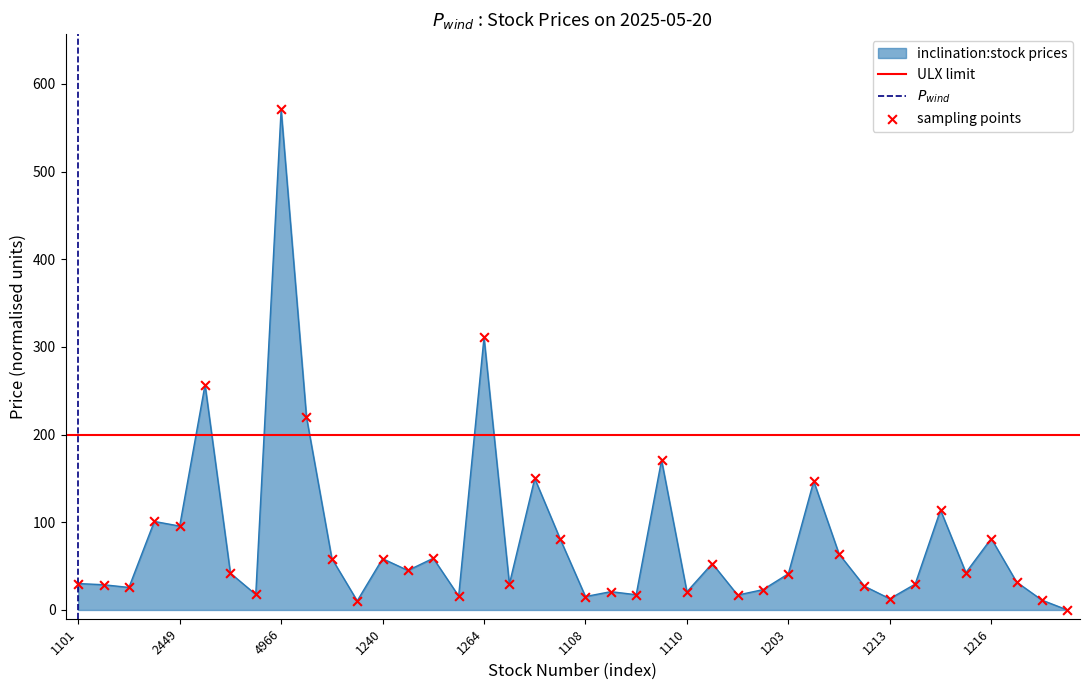

Approximately how many times larger is the value at 2449 compared to 1264?

0.3